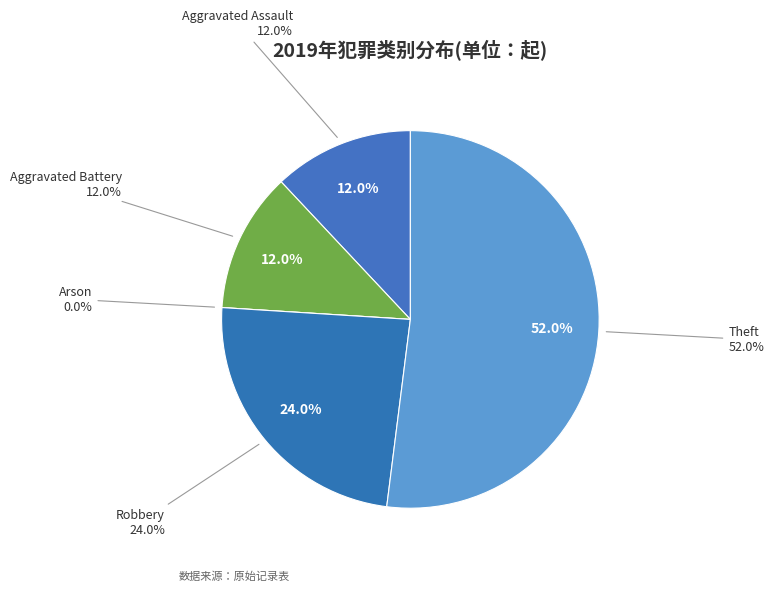

Rank the categories by value from highest to lowest.

Theft, Robbery, Aggravated Assault, Aggravated Battery, Arson